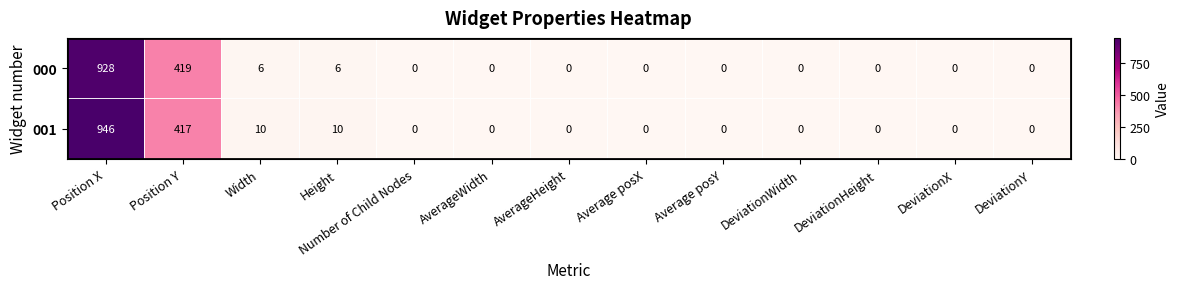

Which series has the largest total across all categories?

001